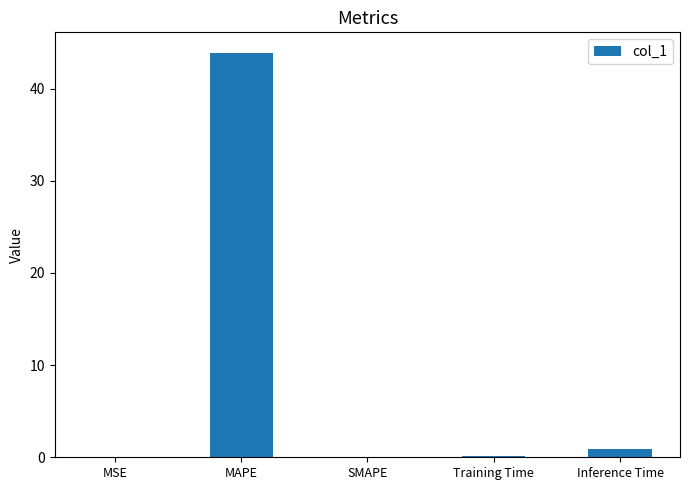

At which category does the chart reach its peak across all series?

MAPE